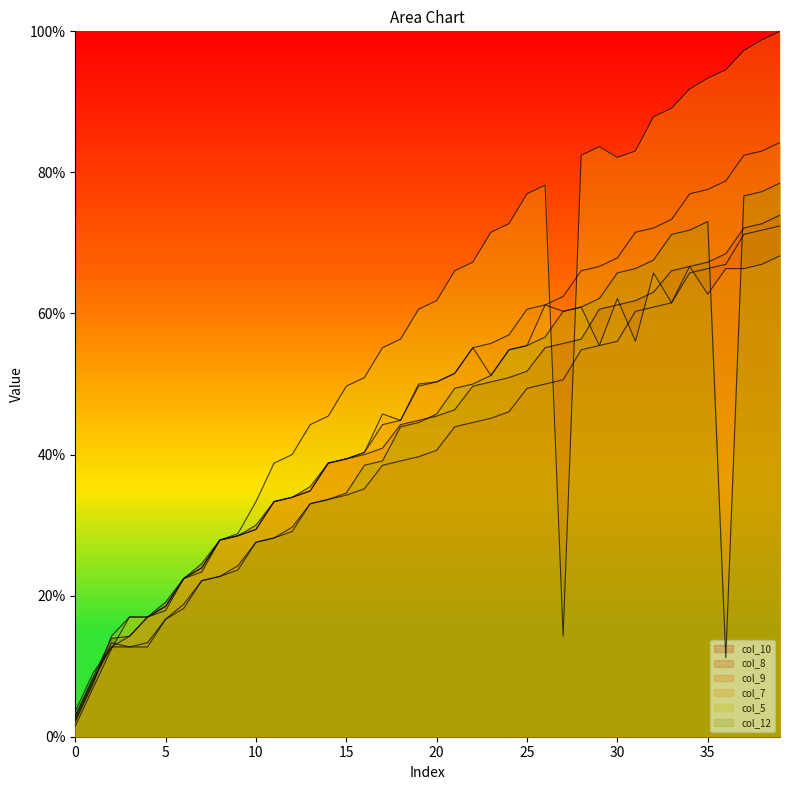

What is the value of the col_10 point at the 3rd from the left?

13.9